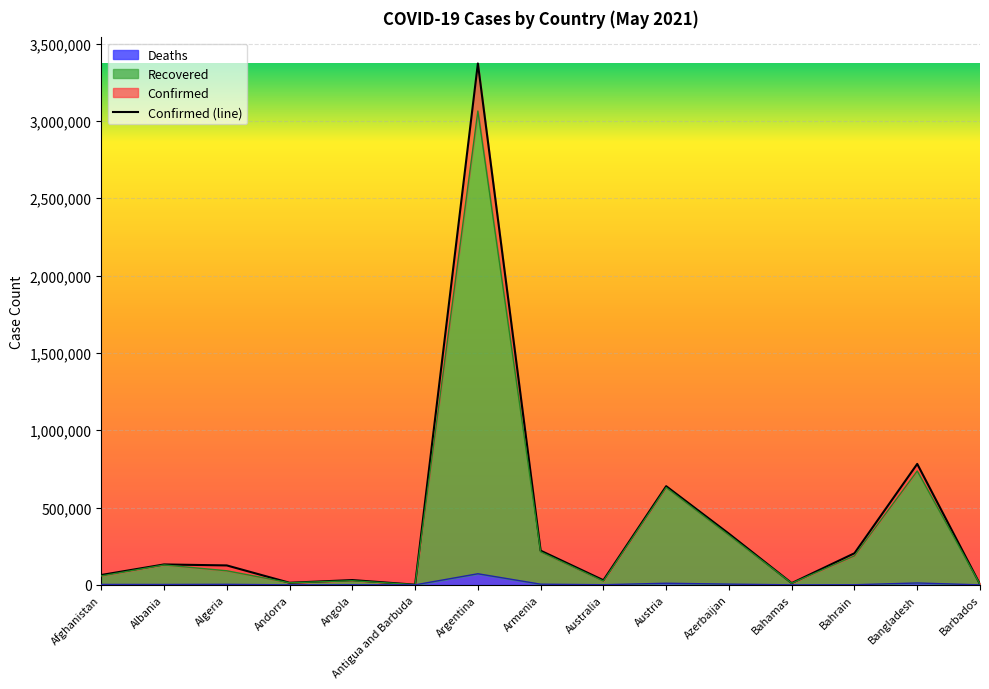

What is the total value across all series at Bahamas?

21841